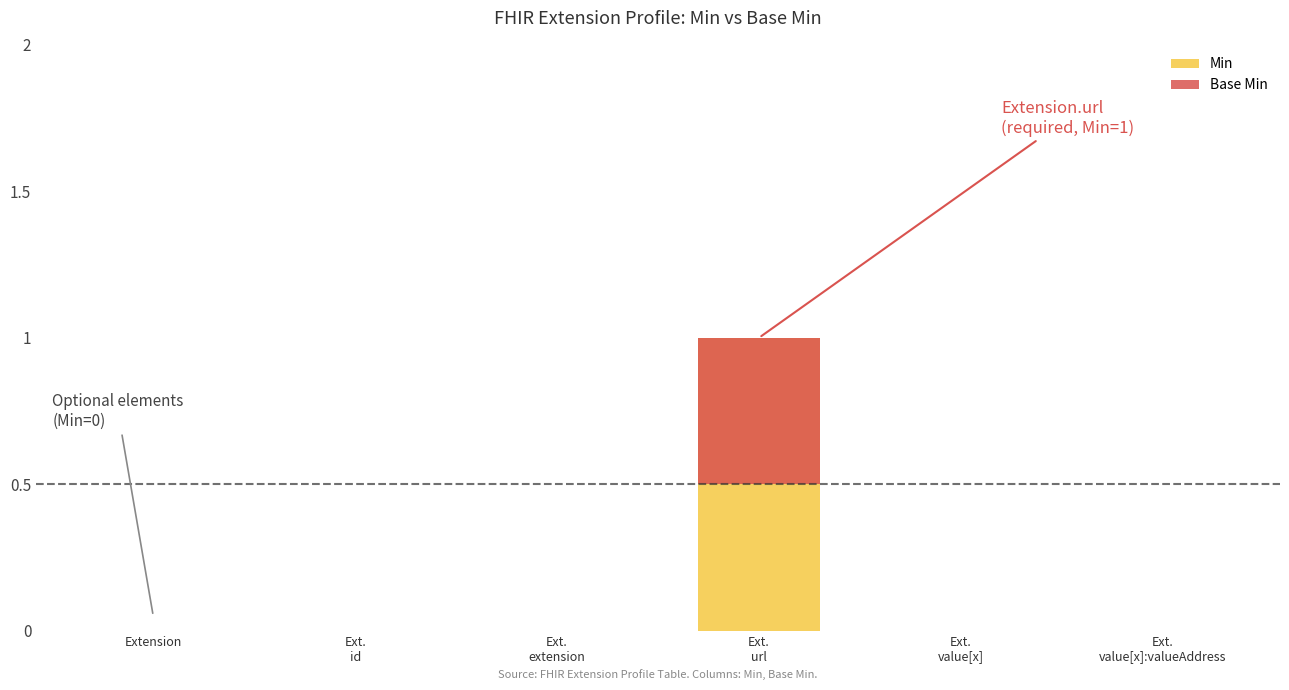

Rank the series by their average value, from lowest to highest.

Base Min, Min